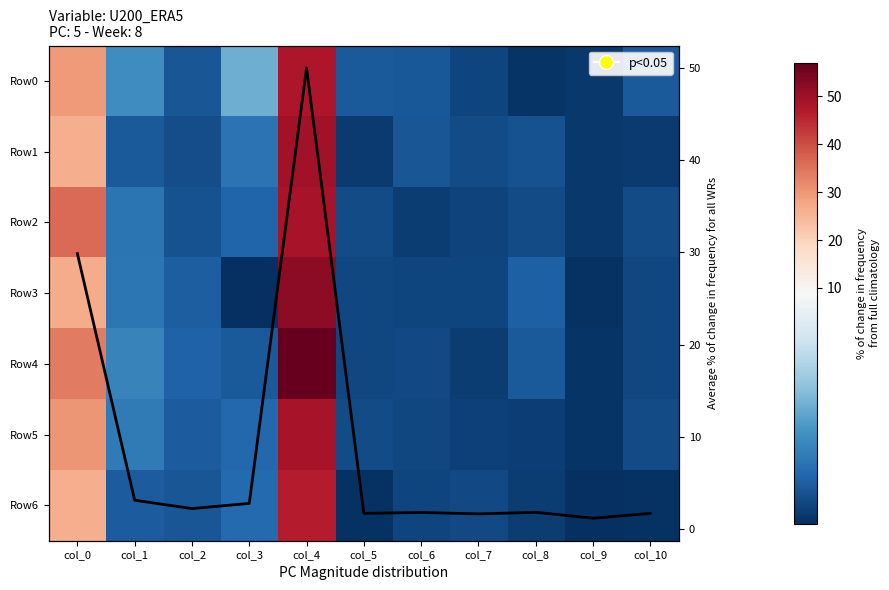

The Row3 series shows 1.8 at col_5. True or false?

True